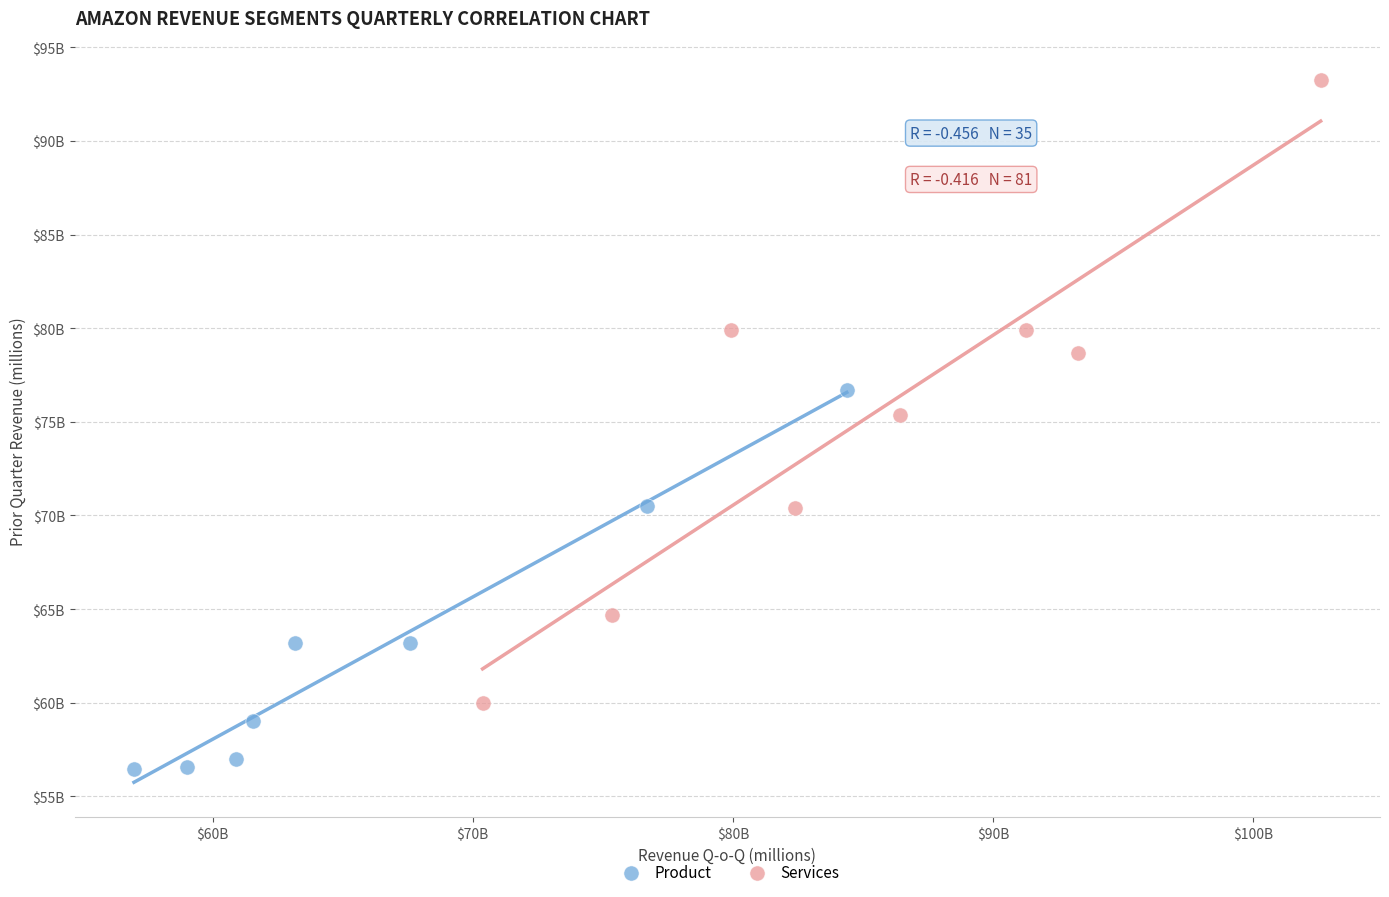

Which series has the widest spread of Y values?

Services